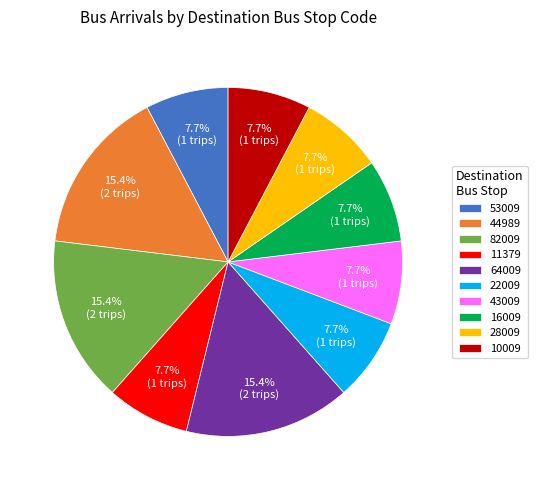

To the nearest percent, what is the difference between the 43009 and 82009 slice percentages?

8%